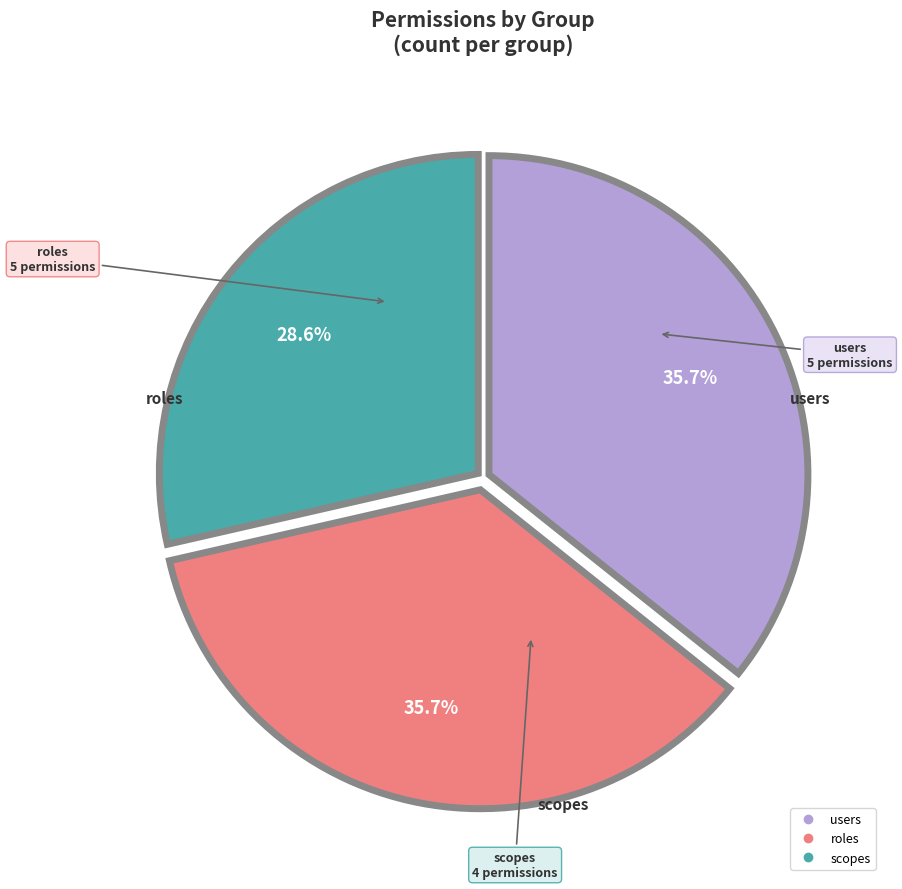

Is it true that users is 36% of the pie?

True